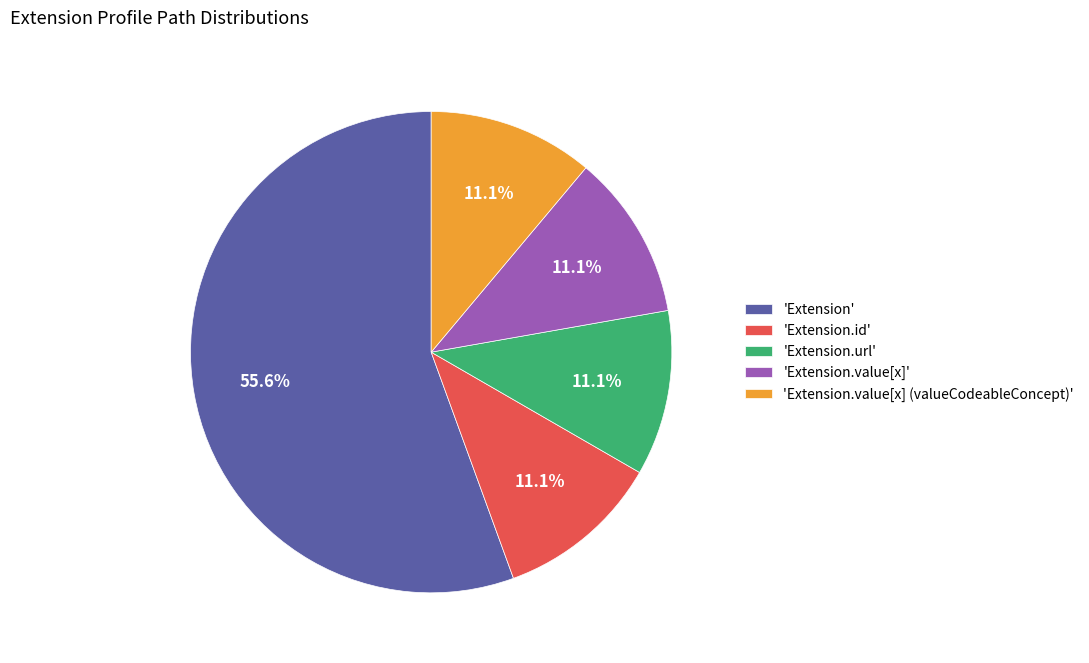

Count the number of slices in the pie.

5